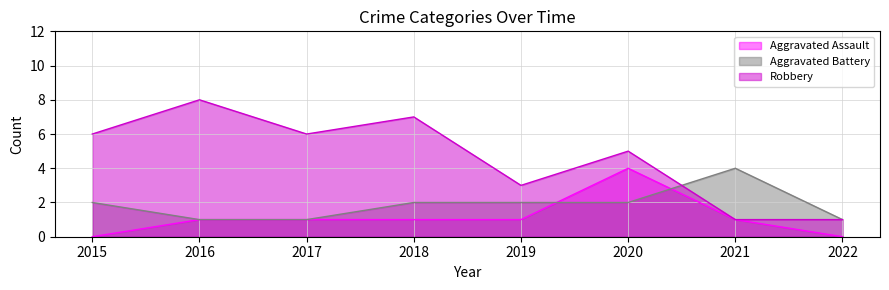

True or false: Robbery and Aggravated Assault intersect in this chart.

False